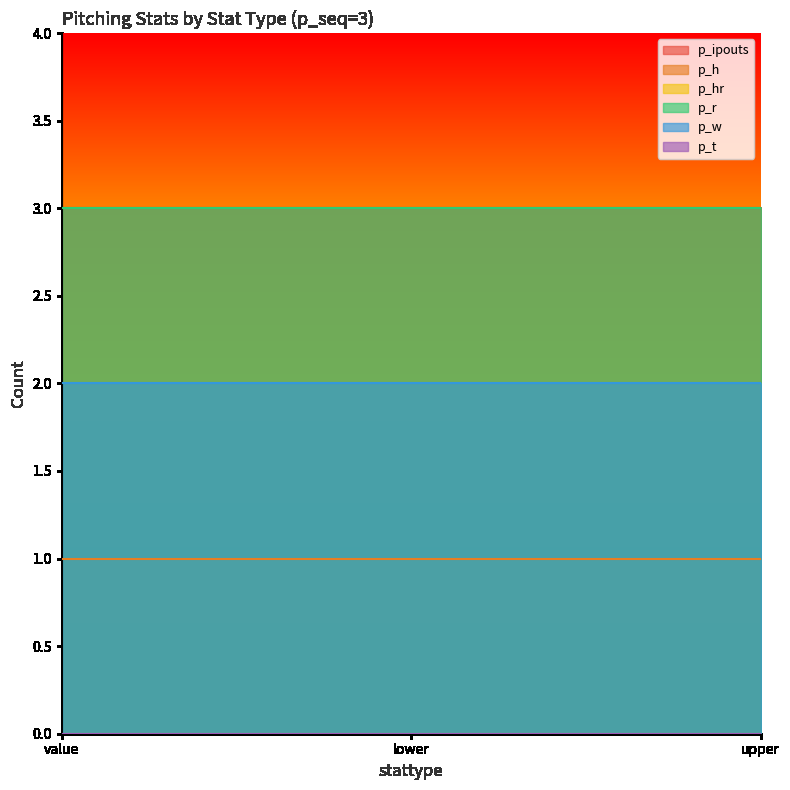

At lower, list the series in order from smallest to largest.

p_hr, p_t, p_h, p_w, p_ipouts, p_r